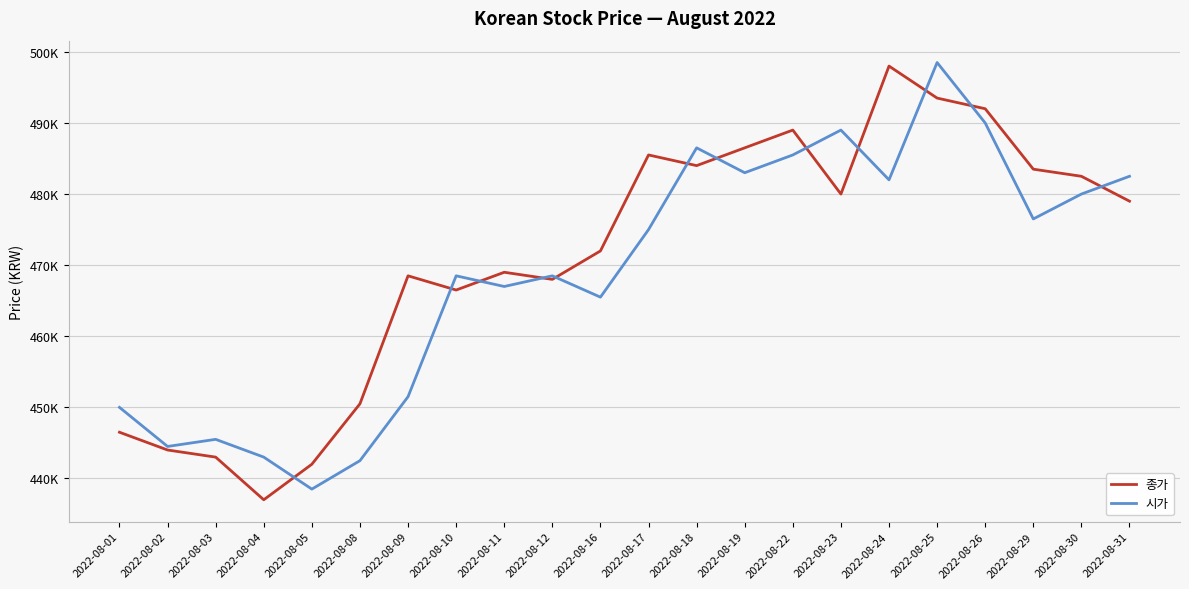

Between 2022-08-10 and 2022-08-22, which series saw the biggest shift?

종가